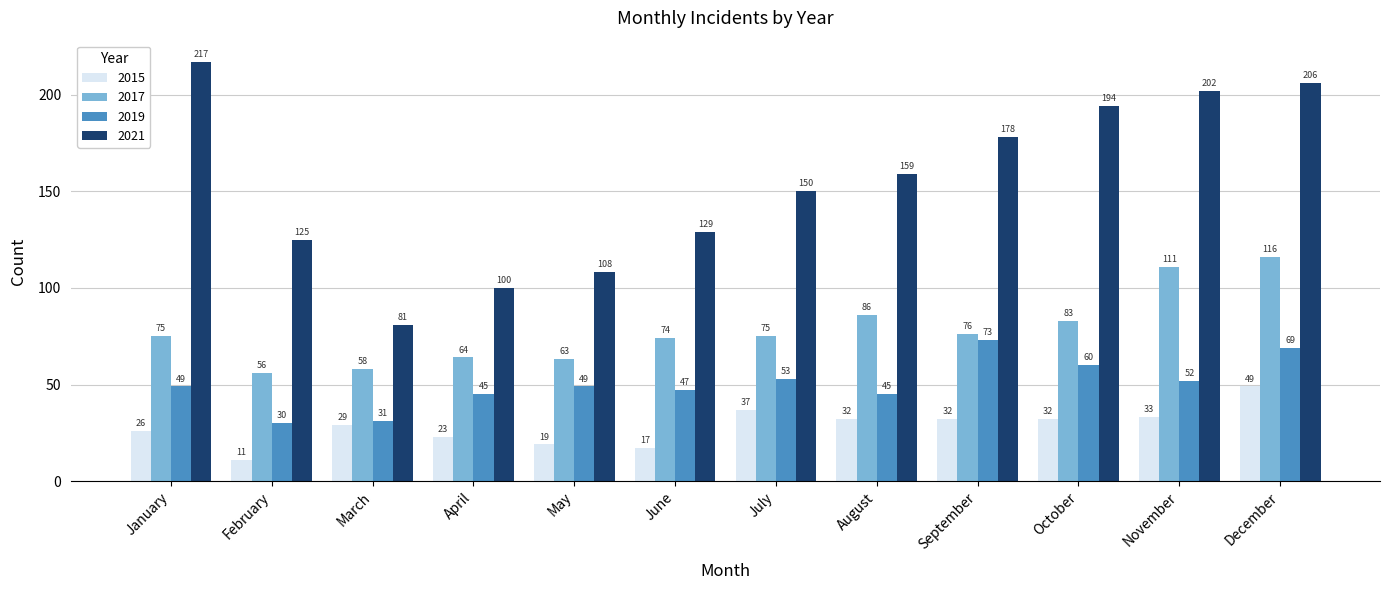

List the series in order of their overall mean, highest first.

2021, 2017, 2019, 2015